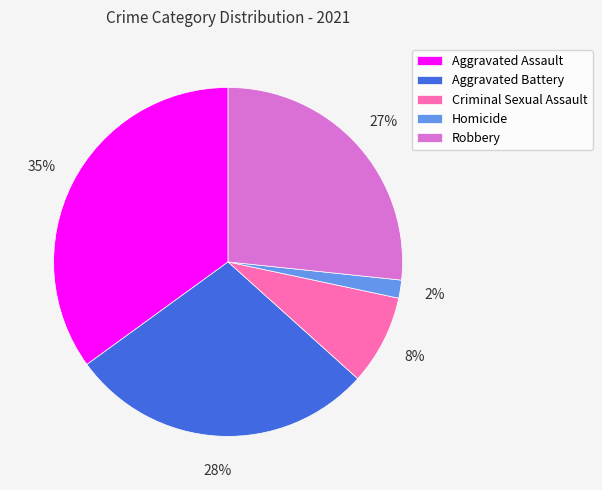

Is there any slice that represents more than half of the pie?

No